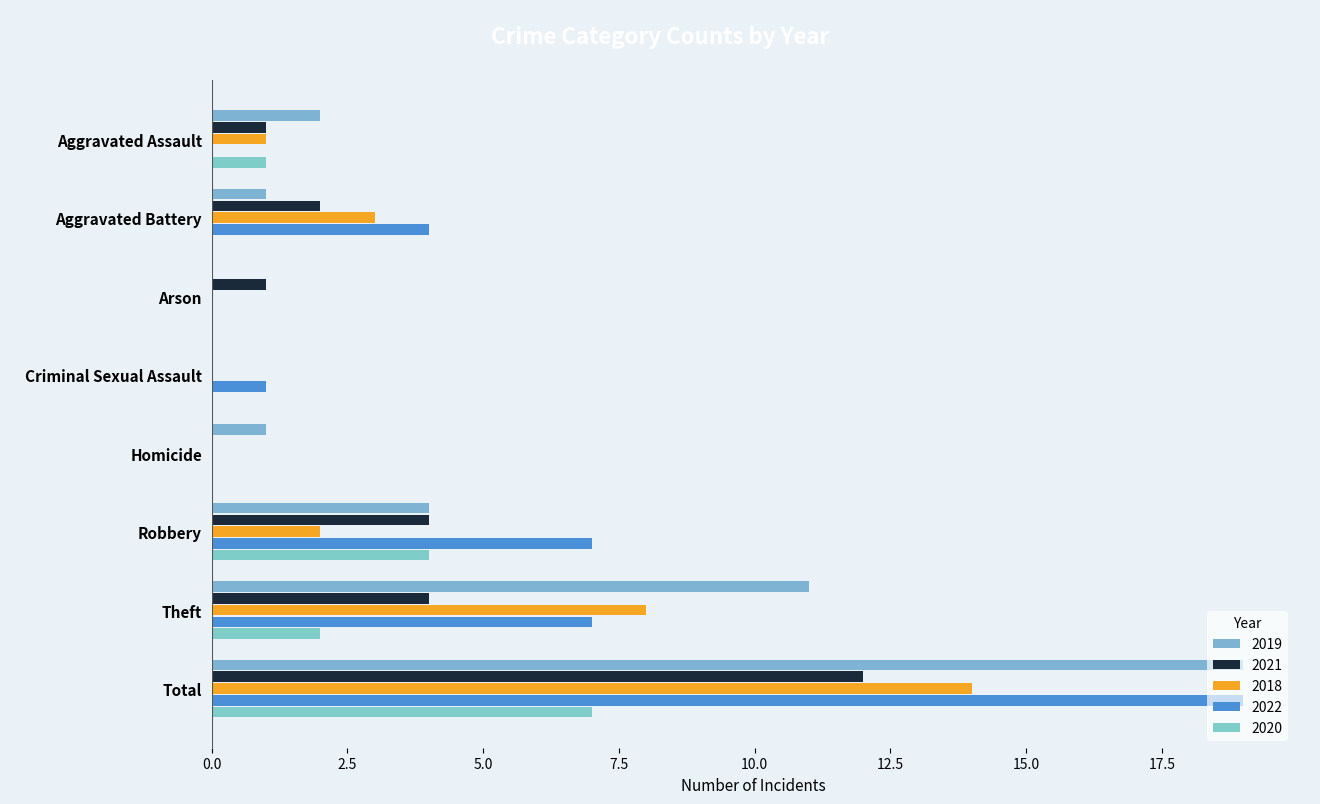

Count the number of data series in this chart.

5